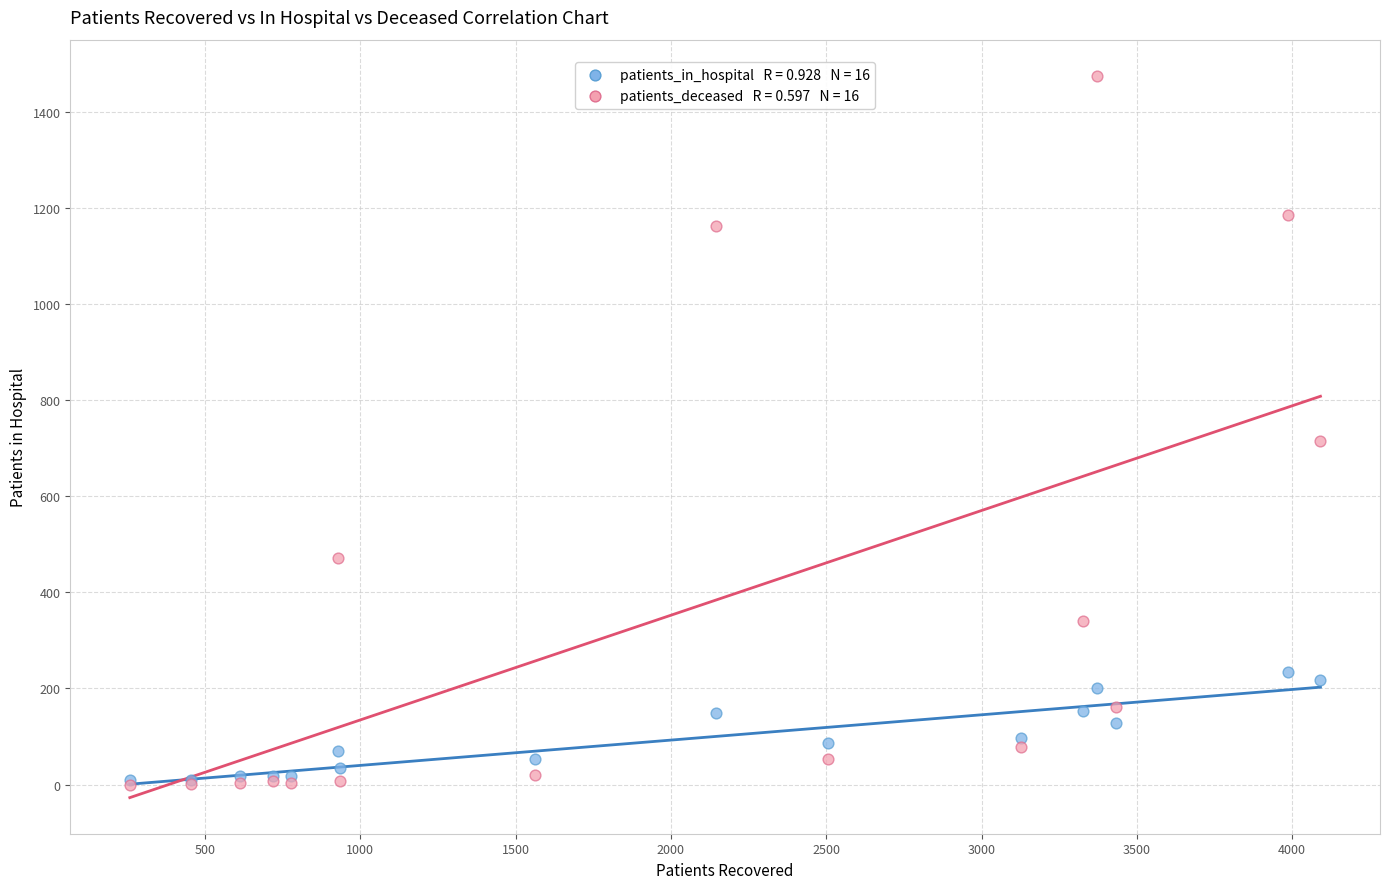

Across all series, what Y value is closest to 737?

716